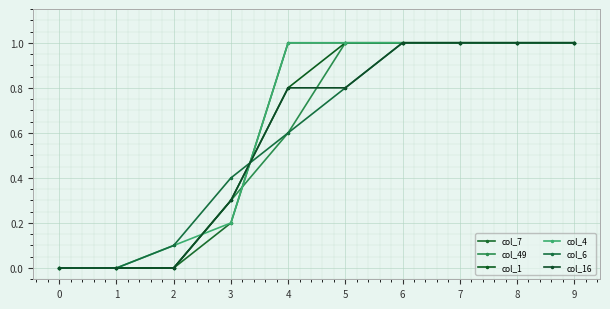

At which label does col_7 reach its peak?

4